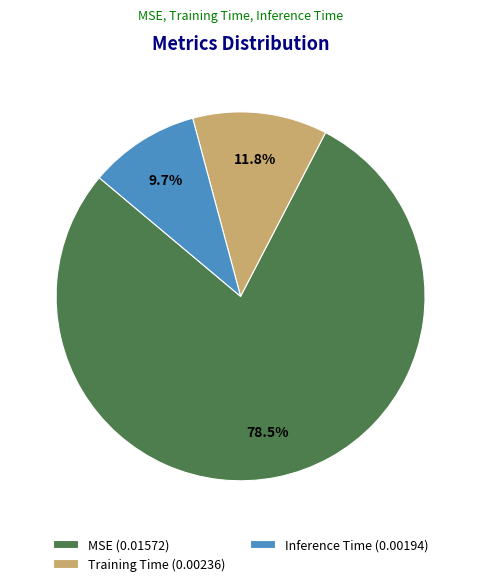

True or false: Training Time accounts for 27% of the total.

False